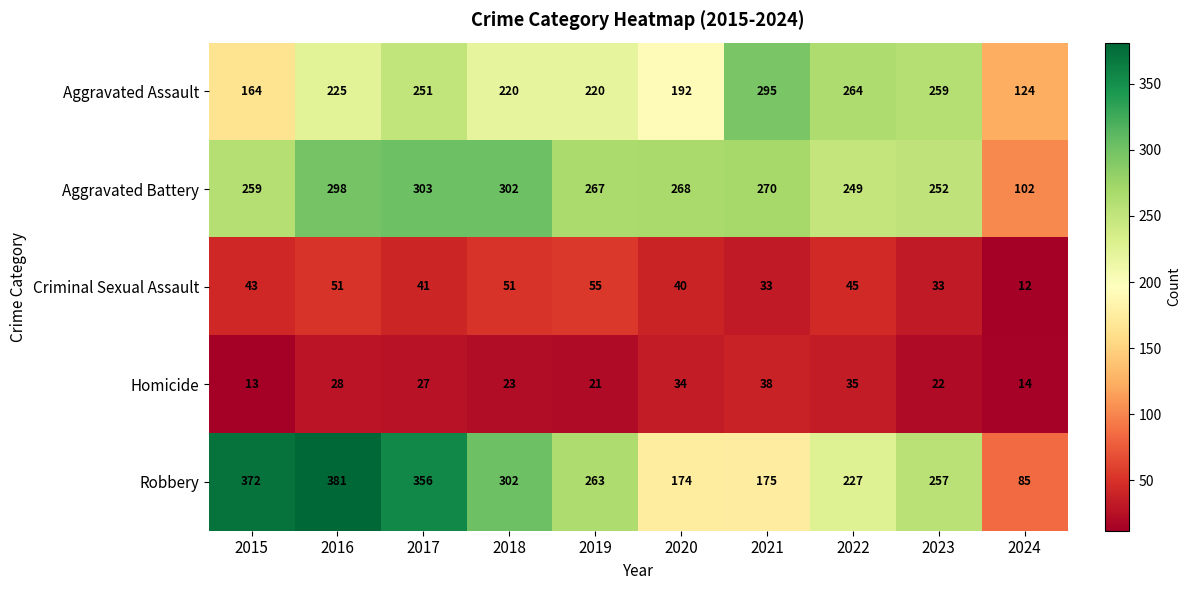

What is the difference between the highest and lowest values at 2019?

246